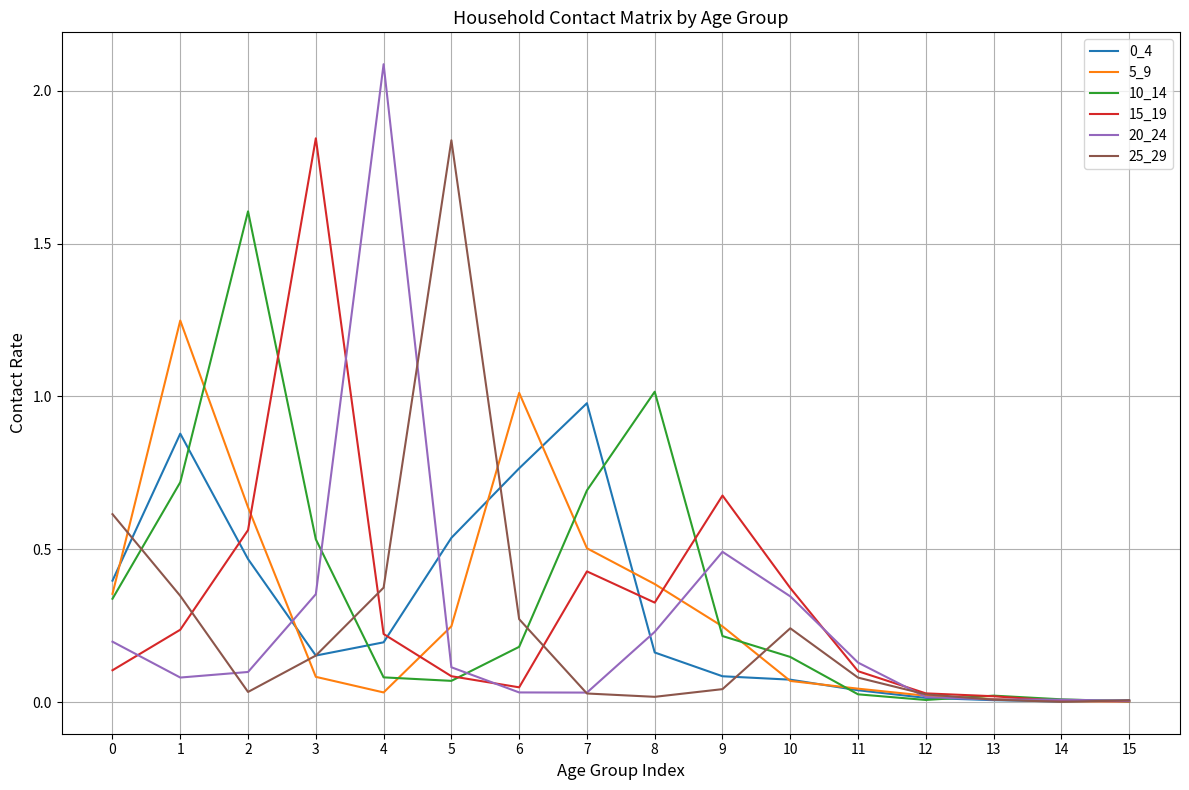

What is the total value across all series at 10?

1.3